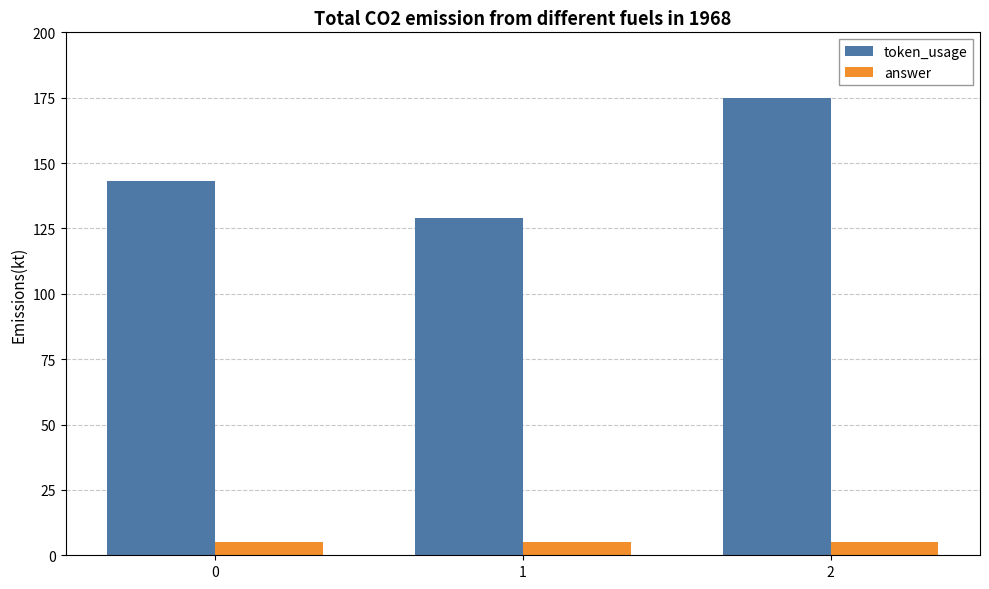

The answer series shows 5 at 0. True or false?

True